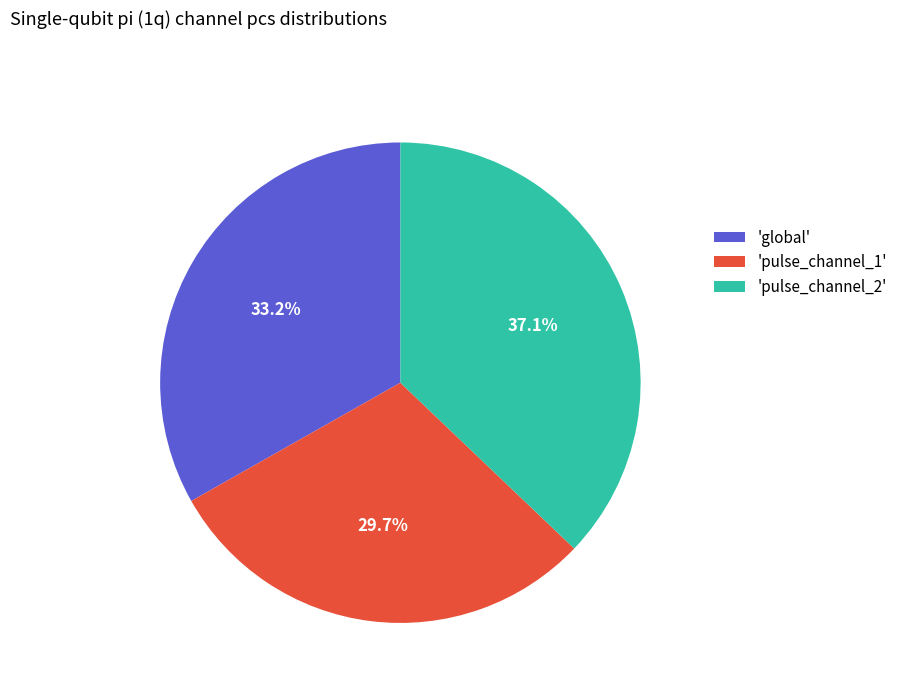

How many slices are in this pie chart?

3